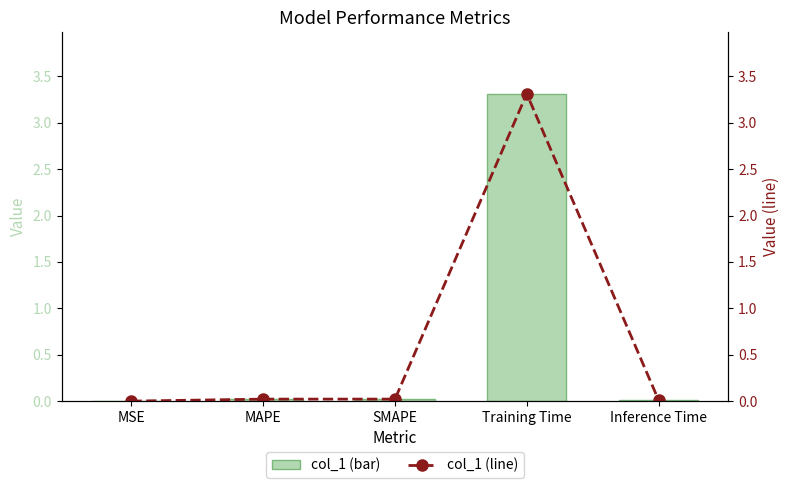

Which category has the lowest value across all series?

MSE